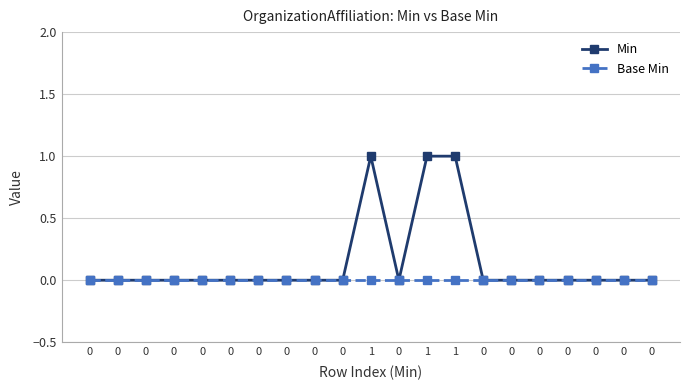

What are all the series names shown in the legend?

Min, Base Min